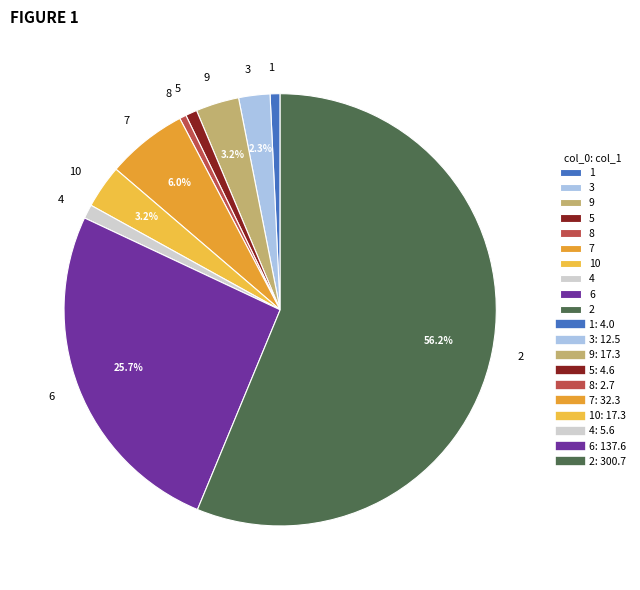

To the nearest percent, what is the combined percentage of 7 and 9?

9%